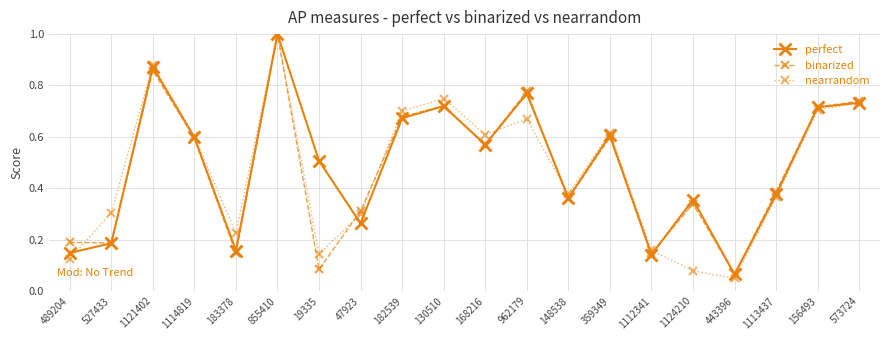

What are all the series names shown in the legend?

perfect, binarized, nearrandom